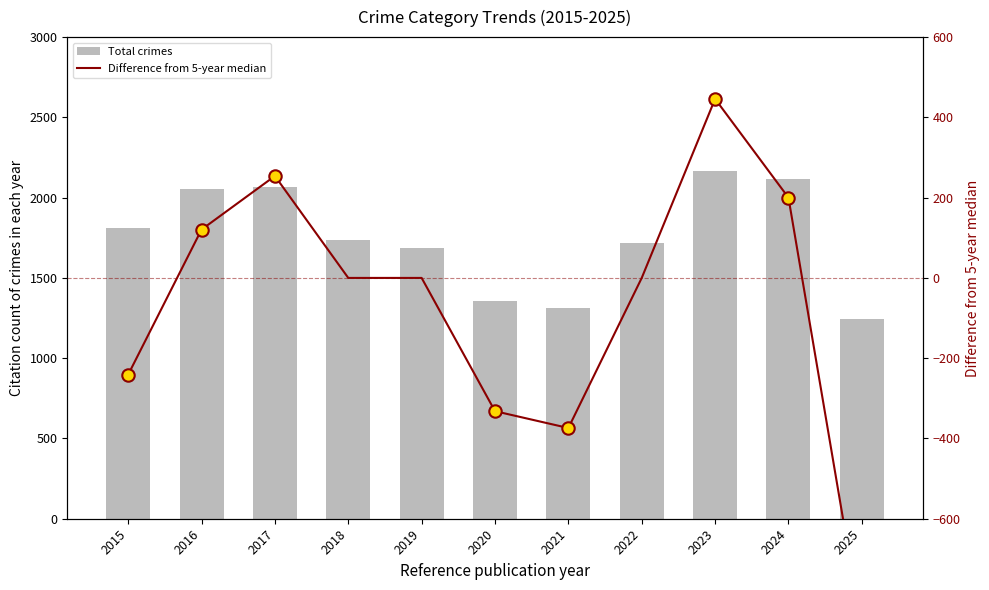

What is the total value across all series at 2017?

2320.0